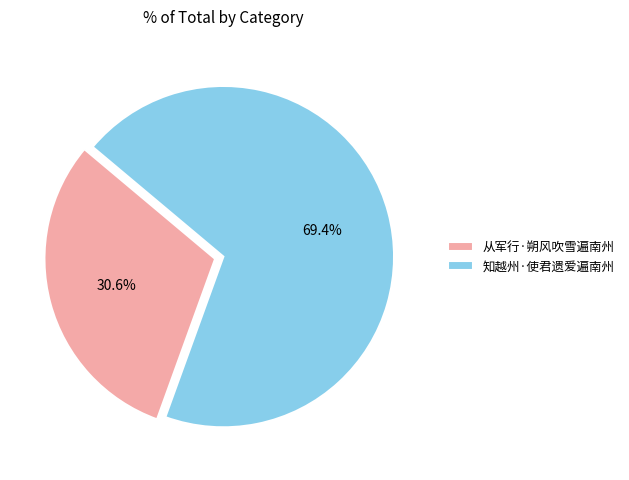

True or false: 从军行·朔风吹雪遍南州 accounts for 24% of the total.

False